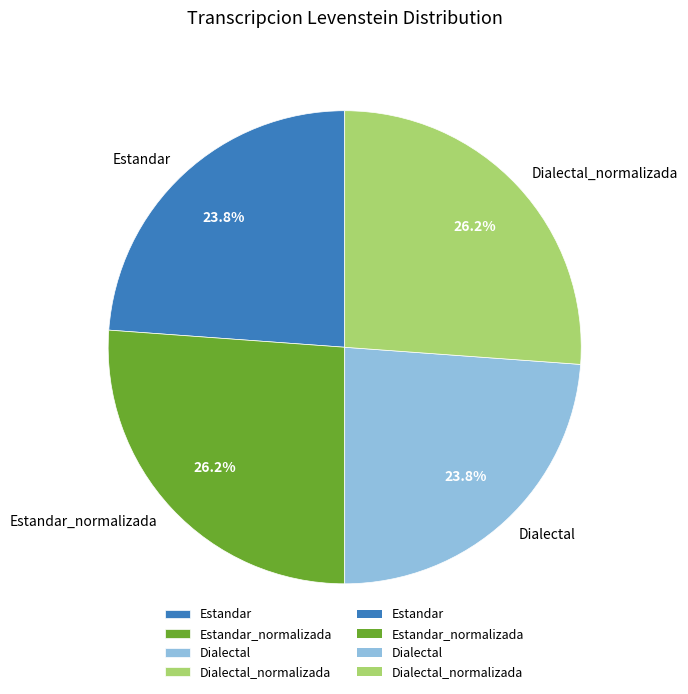

What percentage do Estandar and Dialectal_normalizada together represent?

50.0%